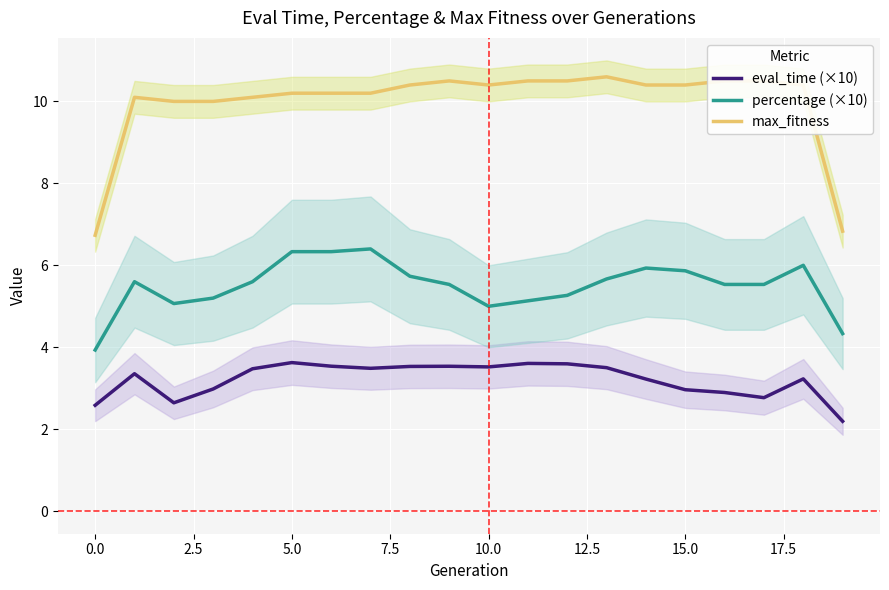

Reading right to left, list all the values displayed in this chart.

eval_time (×10): 2.2	3.2	2.8	2.9	3.0	3.2	3.5	3.6	3.6	3.5	3.5	3.5	3.5	3.5	3.6	3.5	3.0	2.6	3.4	2.6
percentage (×10): 4.3	6.0	5.5	5.5	5.9	5.9	5.7	5.3	5.1	5.0	5.5	5.7	6.4	6.3	6.3	5.6	5.2	5.1	5.6	3.9
max_fitness: 6.8	10.4	10.5	10.5	10.4	10.4	10.6	10.5	10.5	10.4	10.5	10.4	10.2	10.2	10.2	10.1	10.0	10.0	10.1	6.7